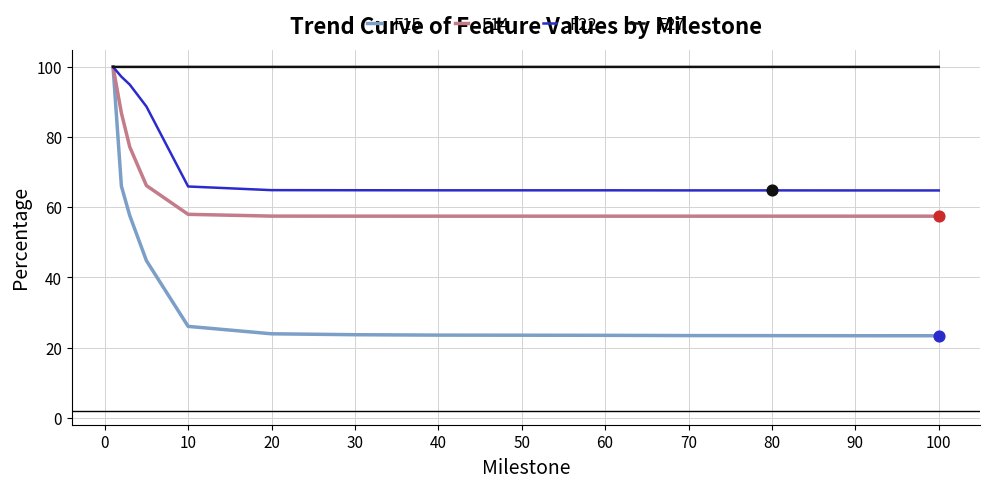

Which series has the largest range (max minus min)?

F15